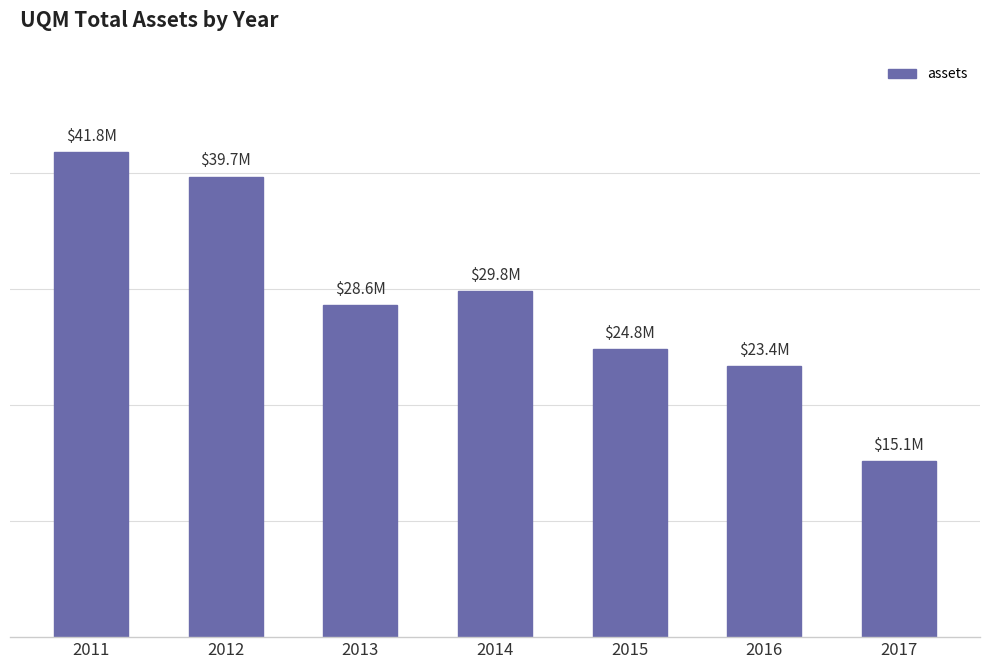

Is it true that the value at 2016 is 23350903?

True